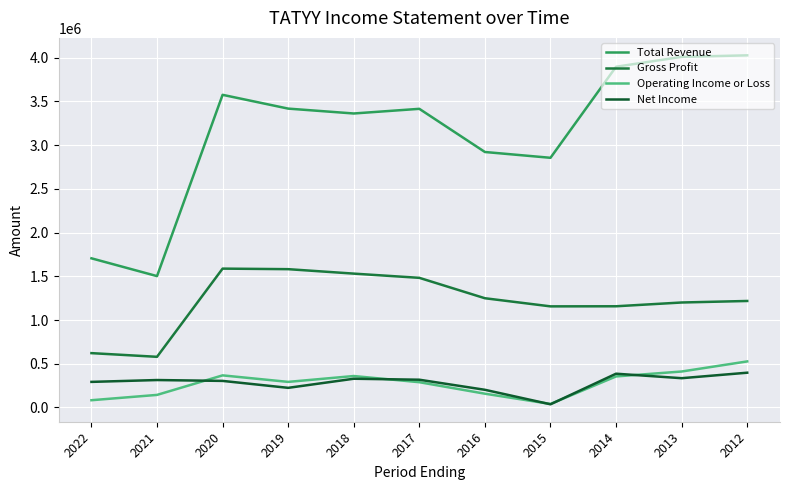

How many lines are shown in the chart?

4